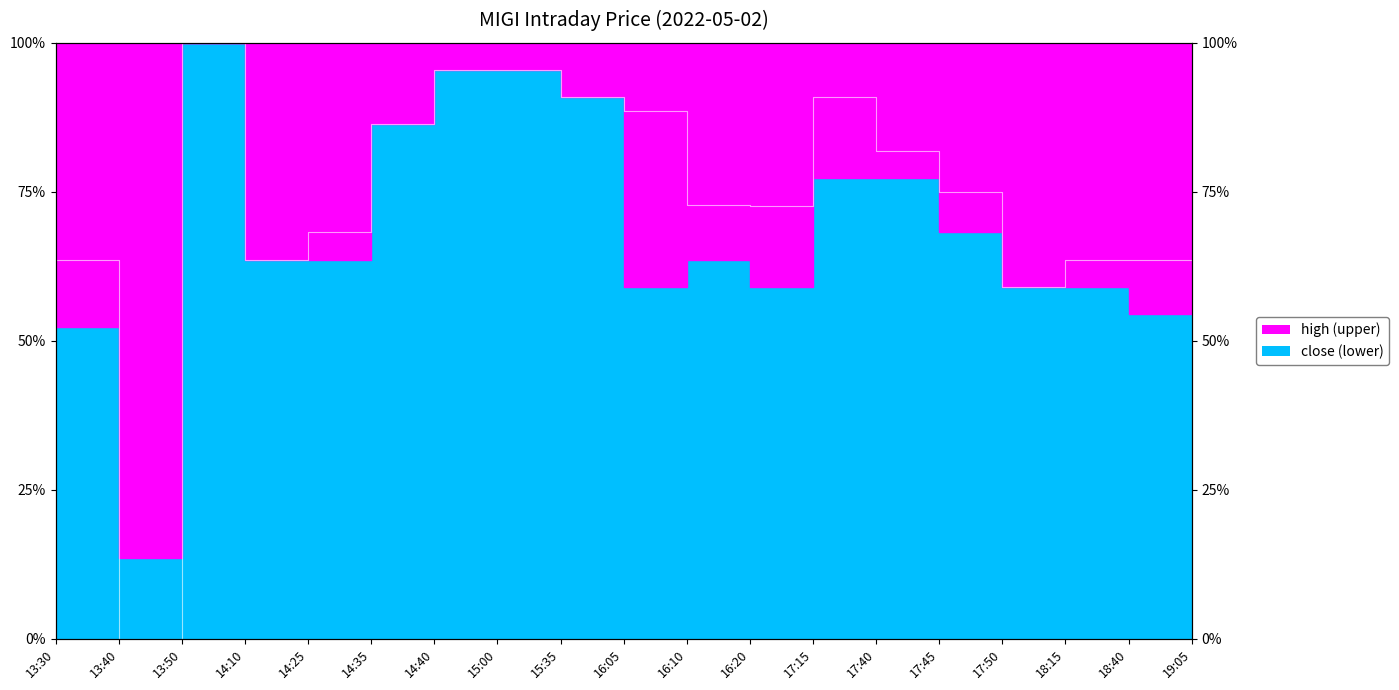

Reading right to left, extract all data points from this chart.

63.6	63.6	63.6	59.1	75.0	81.8	90.9	72.6	72.7	88.6	90.9	95.5	95.5	86.4	68.2	63.6	100.0	0.0	63.6